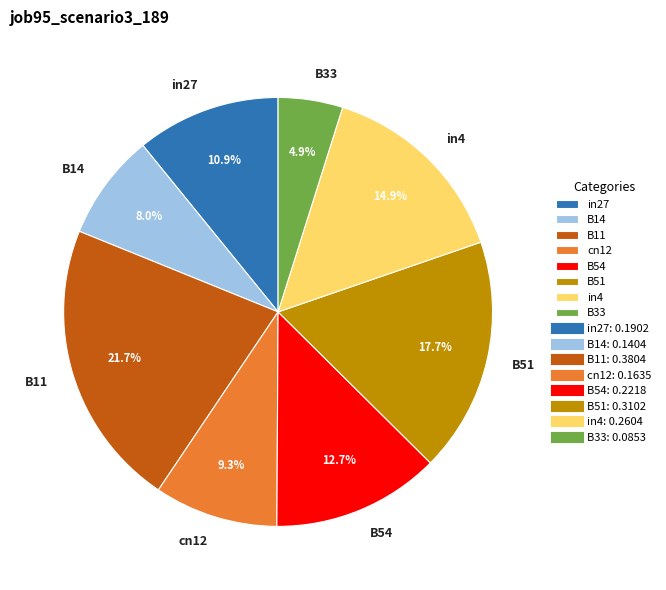

What percentage is the cn12 slice, to the nearest percent?

9%